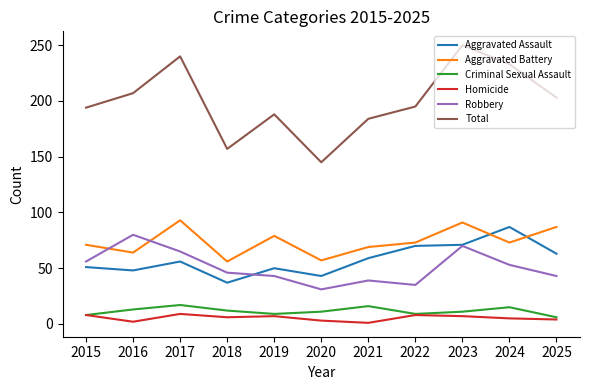

True or false: Total and Robbery intersect in this chart.

False